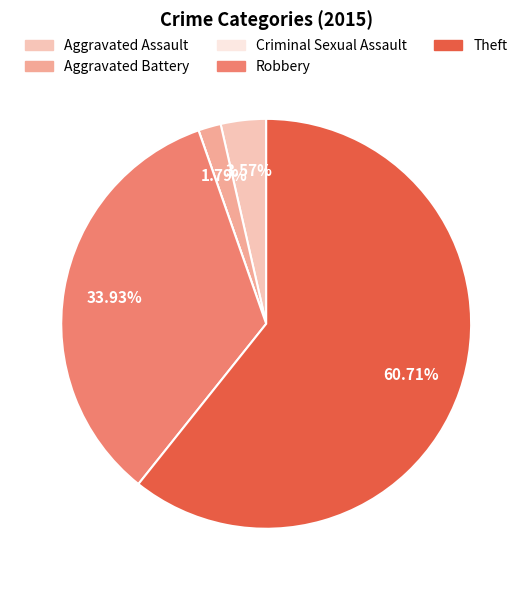

Does any single category account for the majority?

Yes